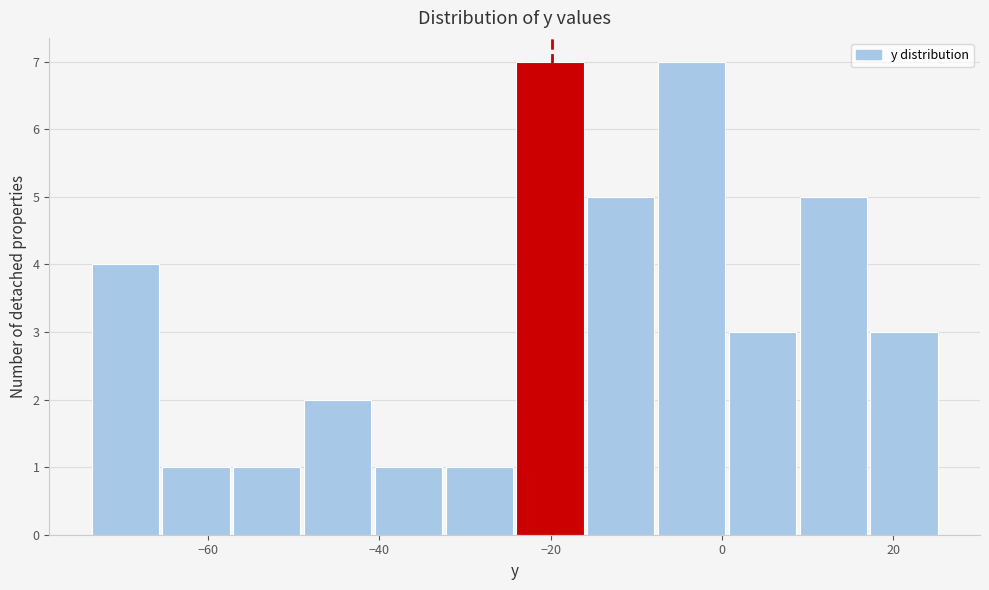

How tall is the bar that spans -24 to -16 on the x-axis? Neither the bar edges nor the heights are printed on the chart, so give them approximately, as read against the axes.

7